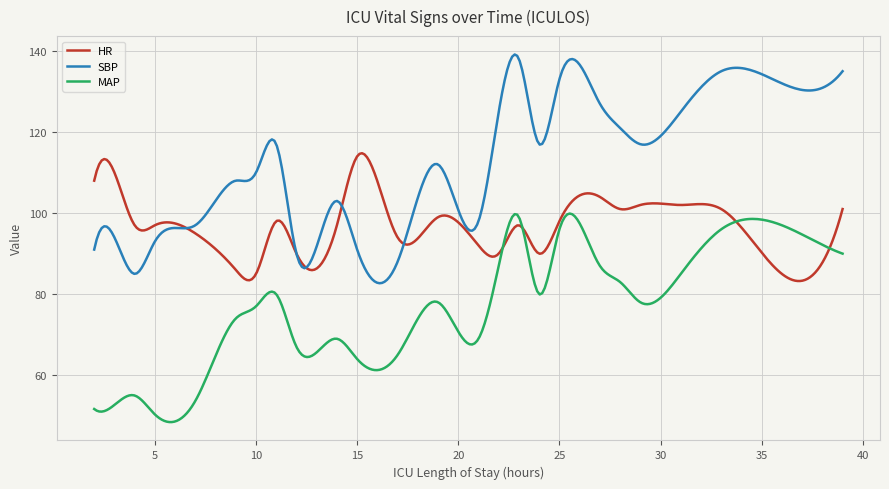

Is this an area chart (filled region under the line)?

No